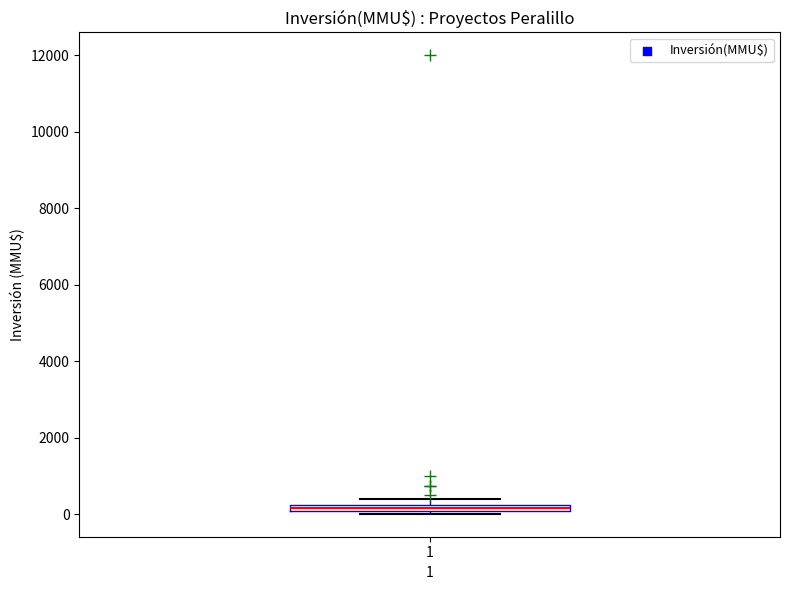

Where is the lower edge of the box at x = 1 on the y-axis? The values are not printed on the chart, so give them approximately, as read against the axis.

0